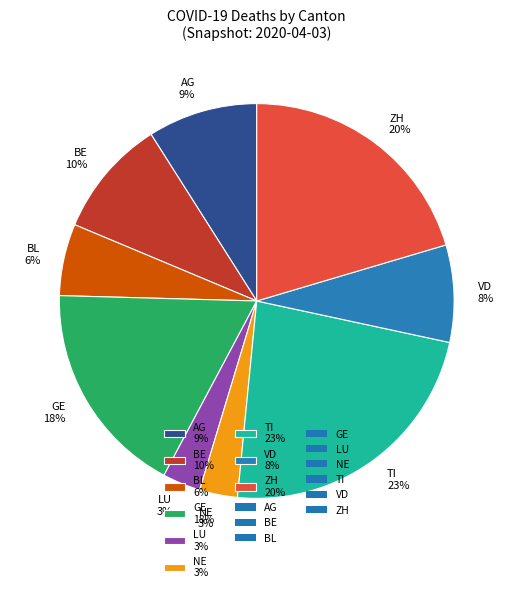

Which category has the biggest portion of the pie?

TI 23%